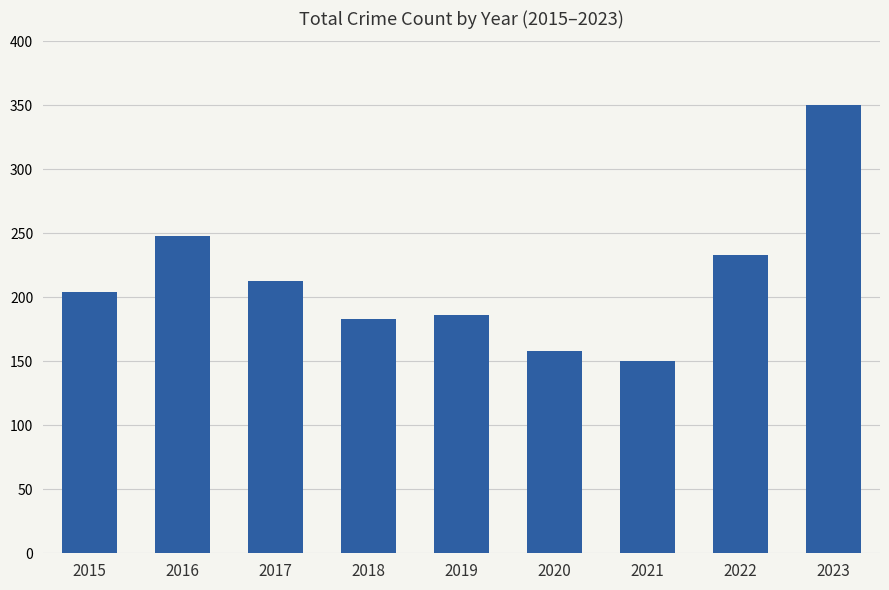

The chart shows a value of 259 at 2019. True or false?

False